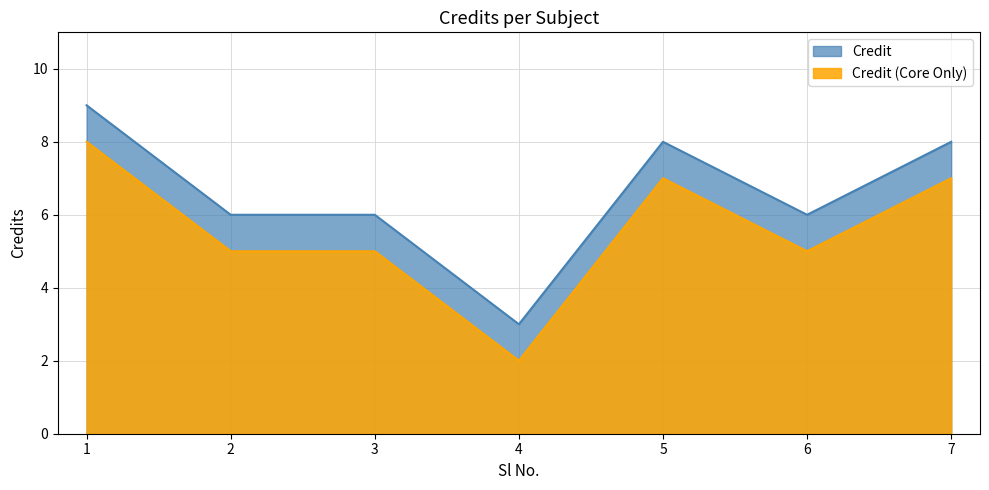

What is the sum of all values?

46